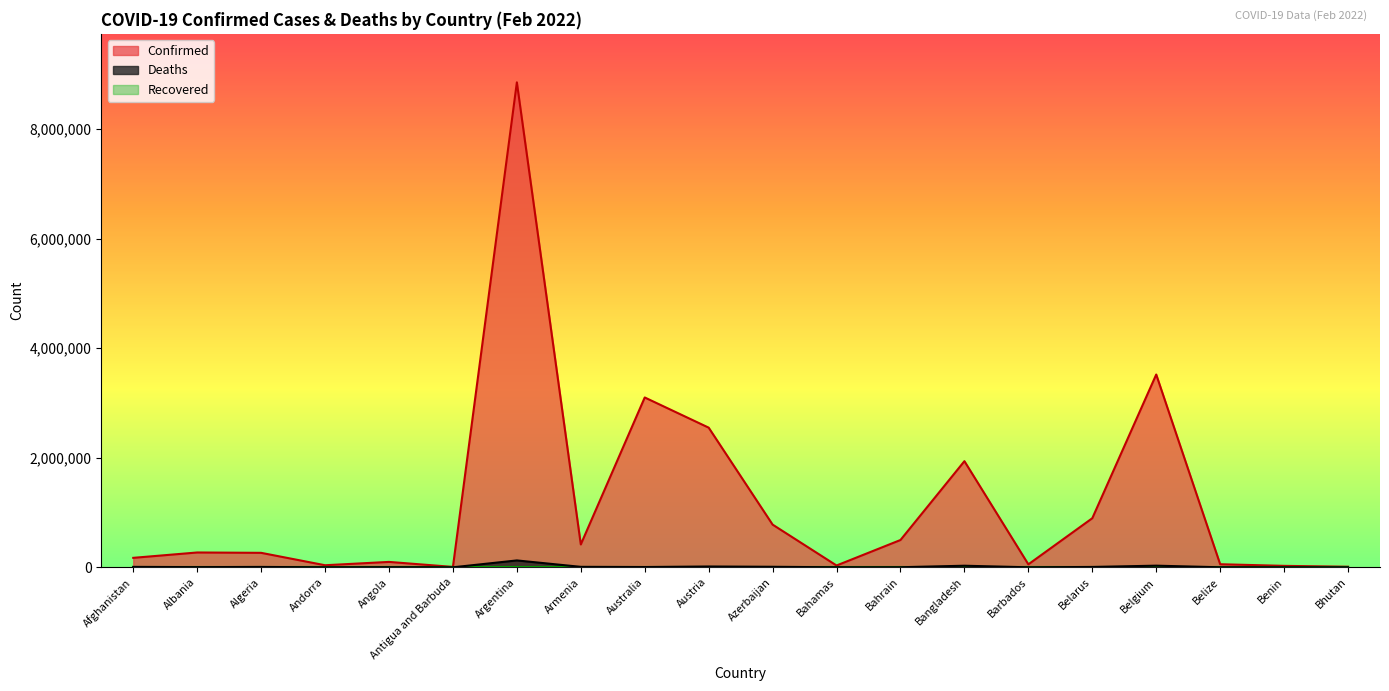

Which series has the largest total across all categories?

Confirmed